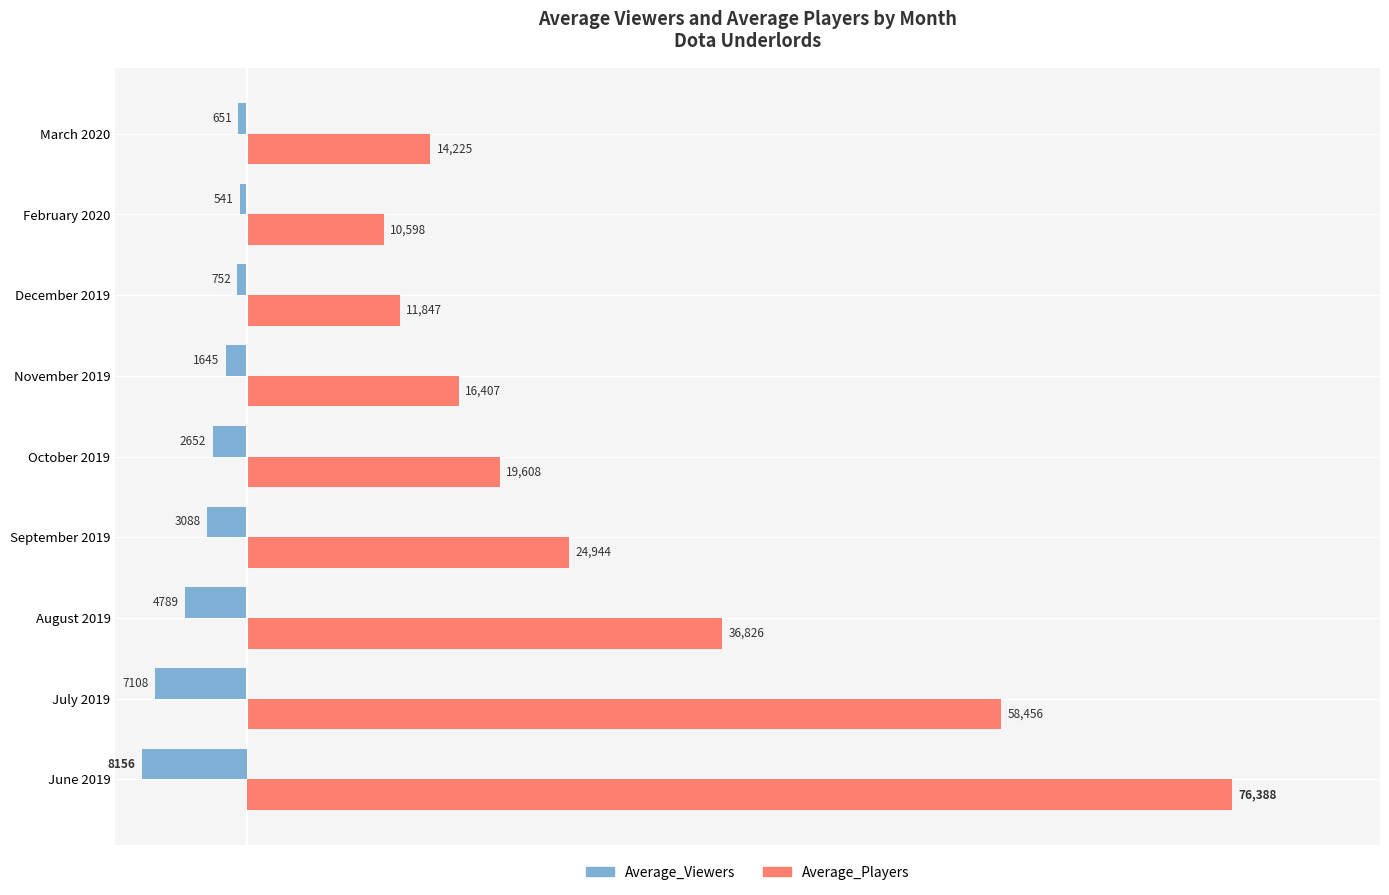

Between October 2019 and March 2020, which series saw the biggest shift?

Average_Players